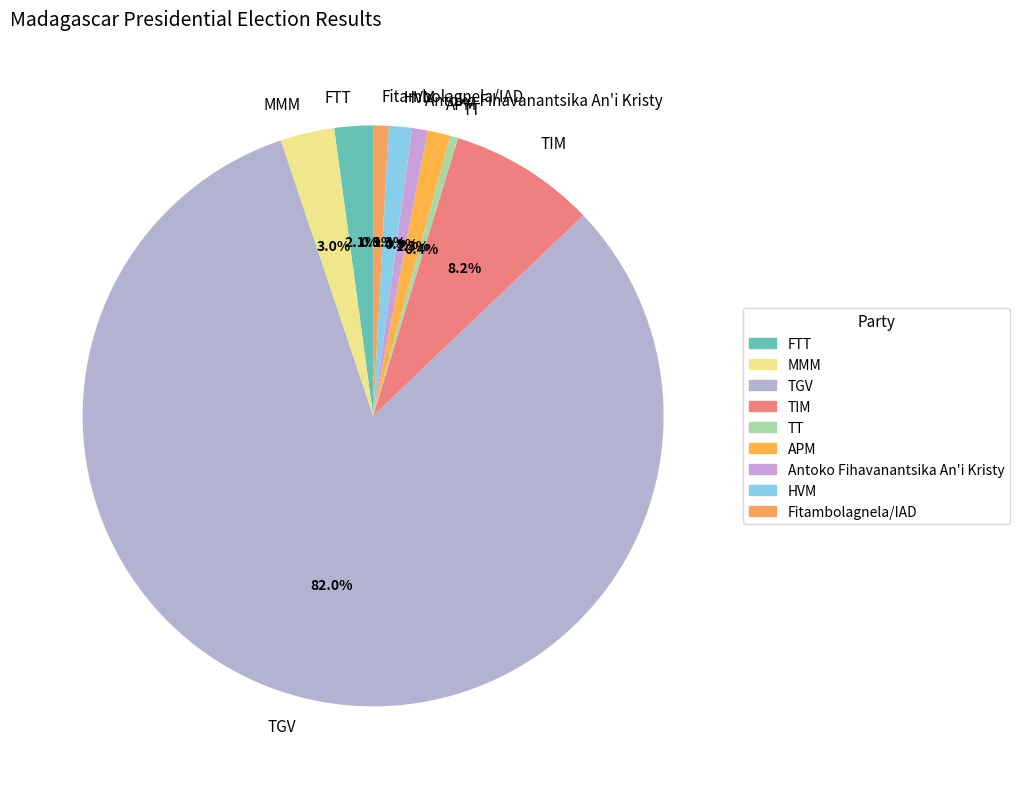

What percentage do APM and HVM together represent?

2.6%